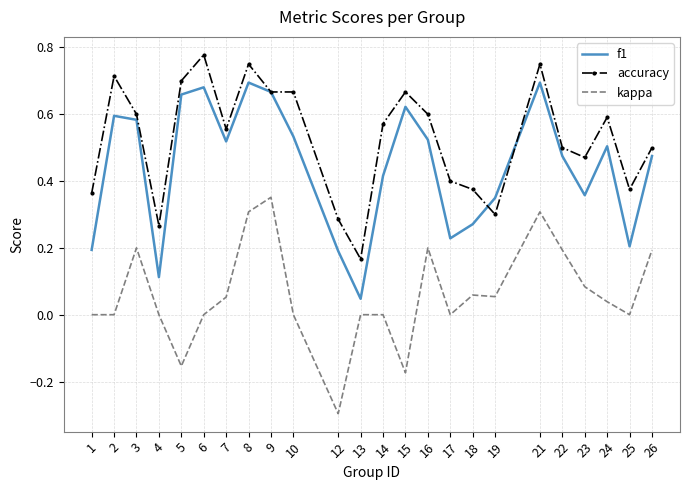

Which label corresponds to the smallest value in the chart?

12